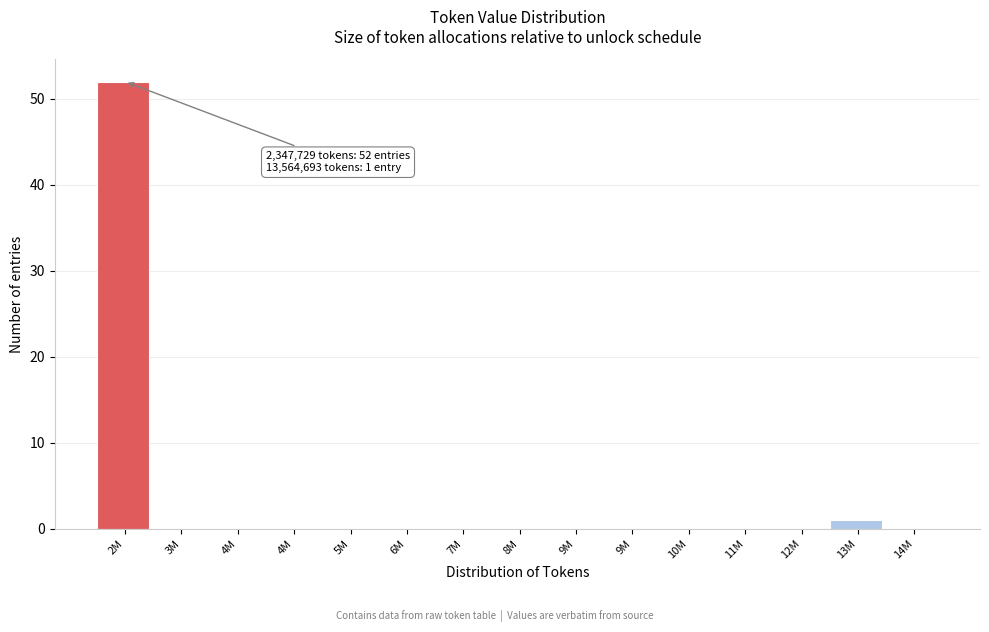

Are the bars horizontal?

No